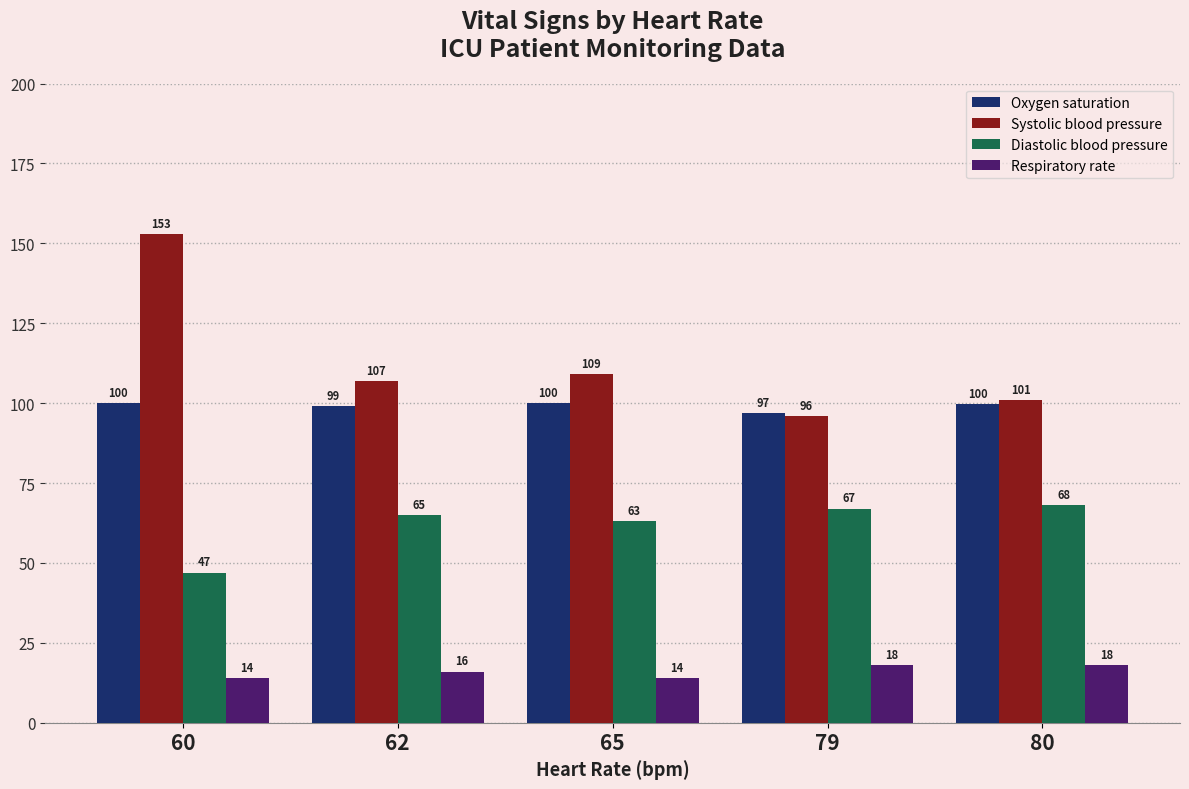

How many data points in Systolic blood pressure are less than 107?

2